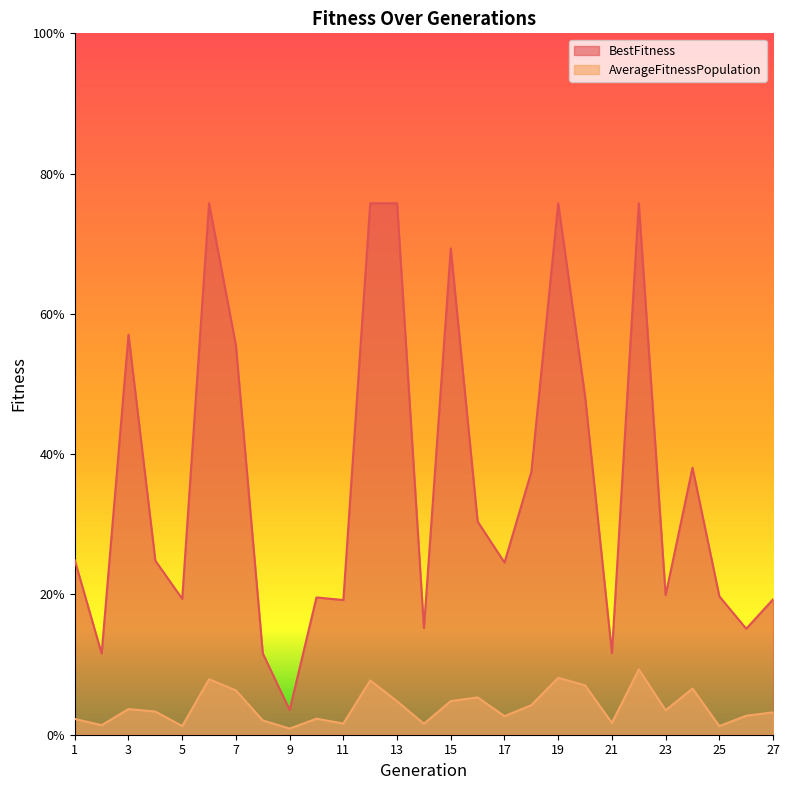

Does the chart have visible grid lines?

No